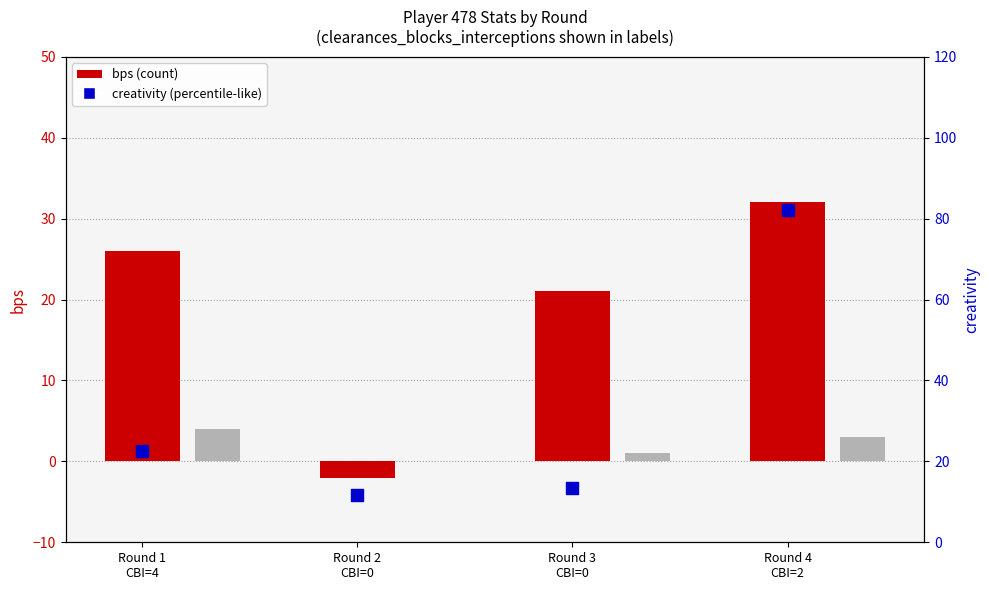

Is the value of creativity at Round 2
CBI=0 greater than the value of defensive_contribution at Round 1
CBI=4?

Yes